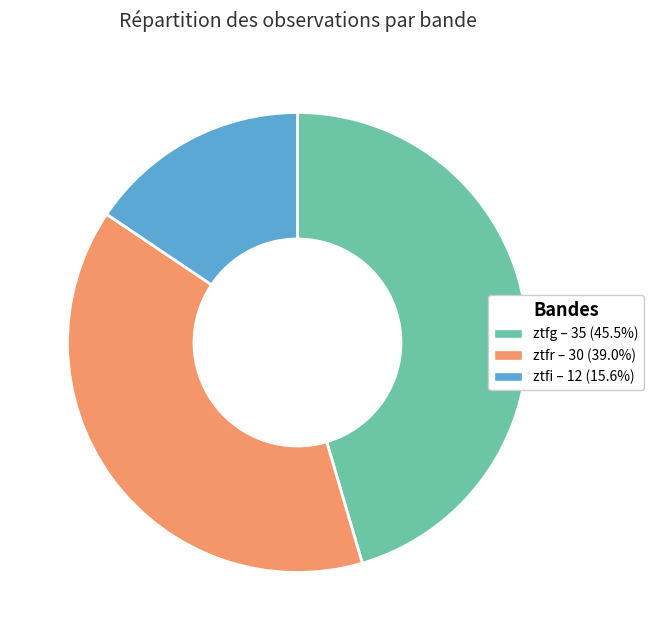

Count the number of slices in the pie.

3